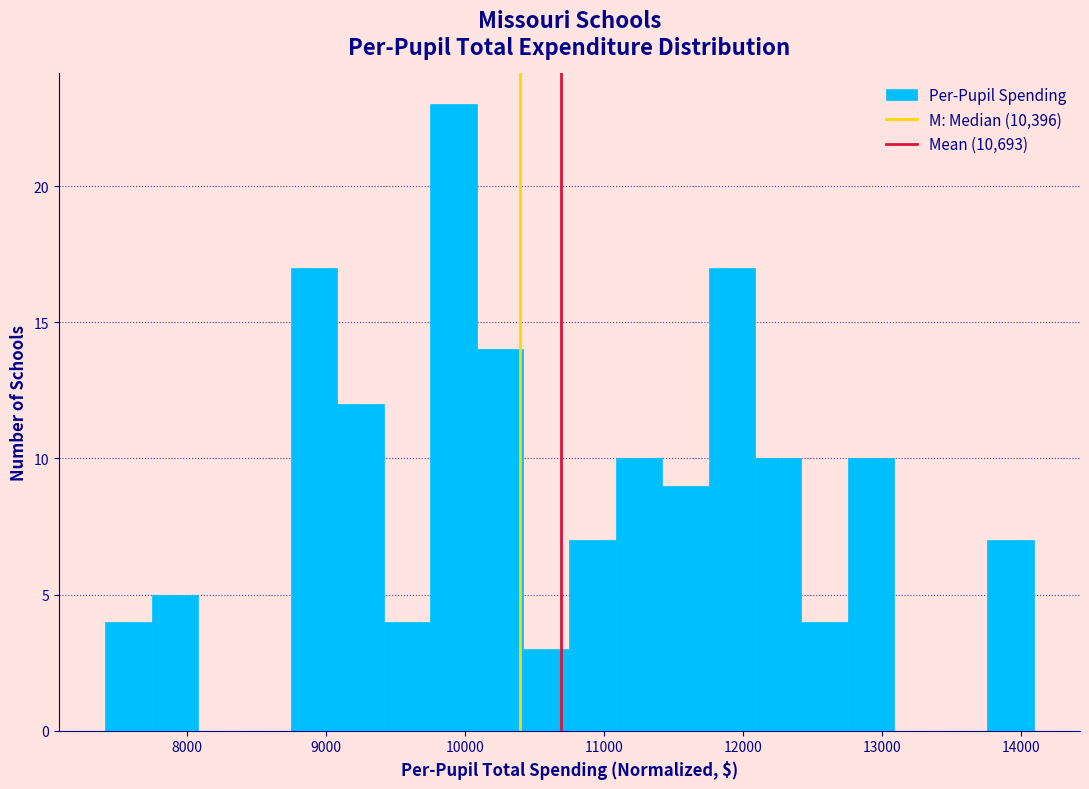

Around what value on the x-axis is the tallest bar? Give the approximate position of its centre, as read against the axis.

9900